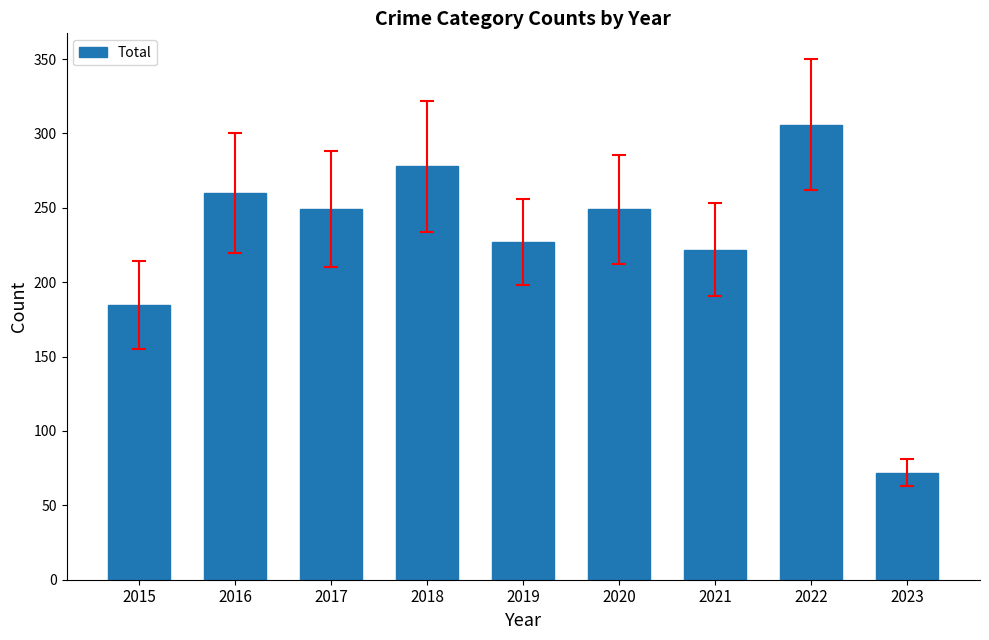

What is the value of the 4th bar from the left?

278